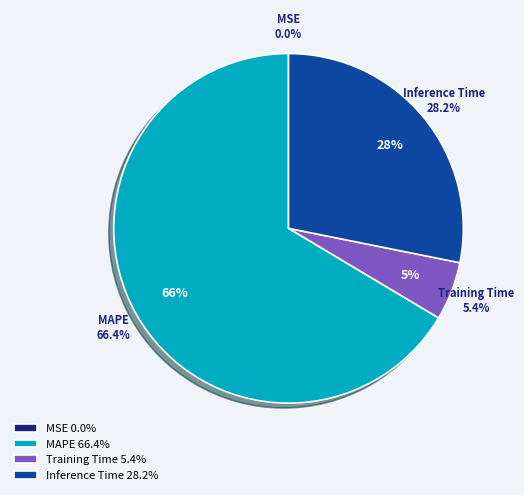

Combined, what portion of the pie is Training Time and Inference Time?

33.6%